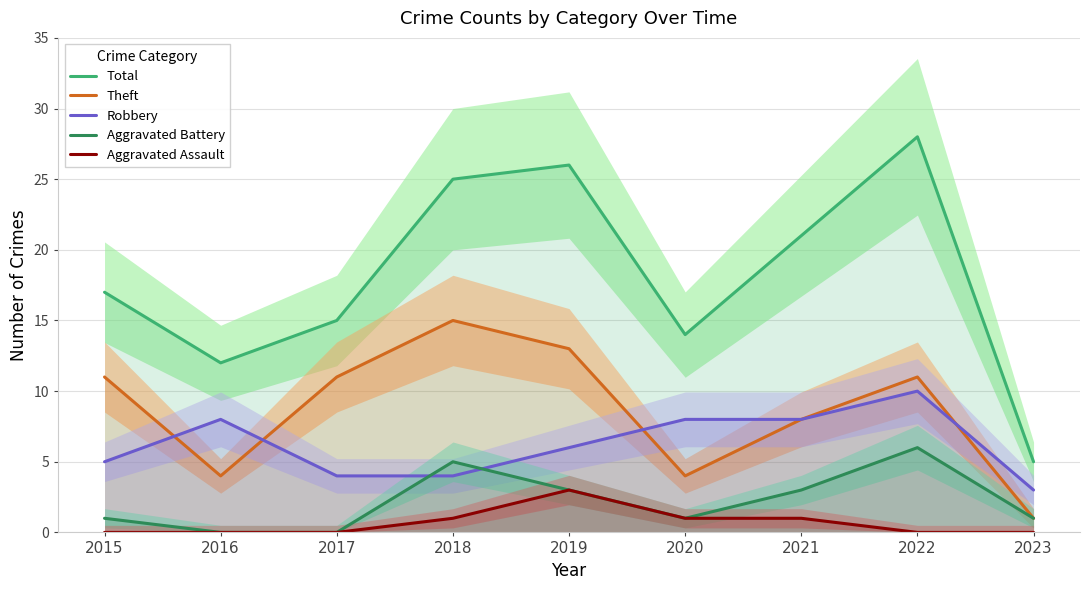

Is the value of Total at 2022 greater than the value of Aggravated Assault at 2021?

Yes